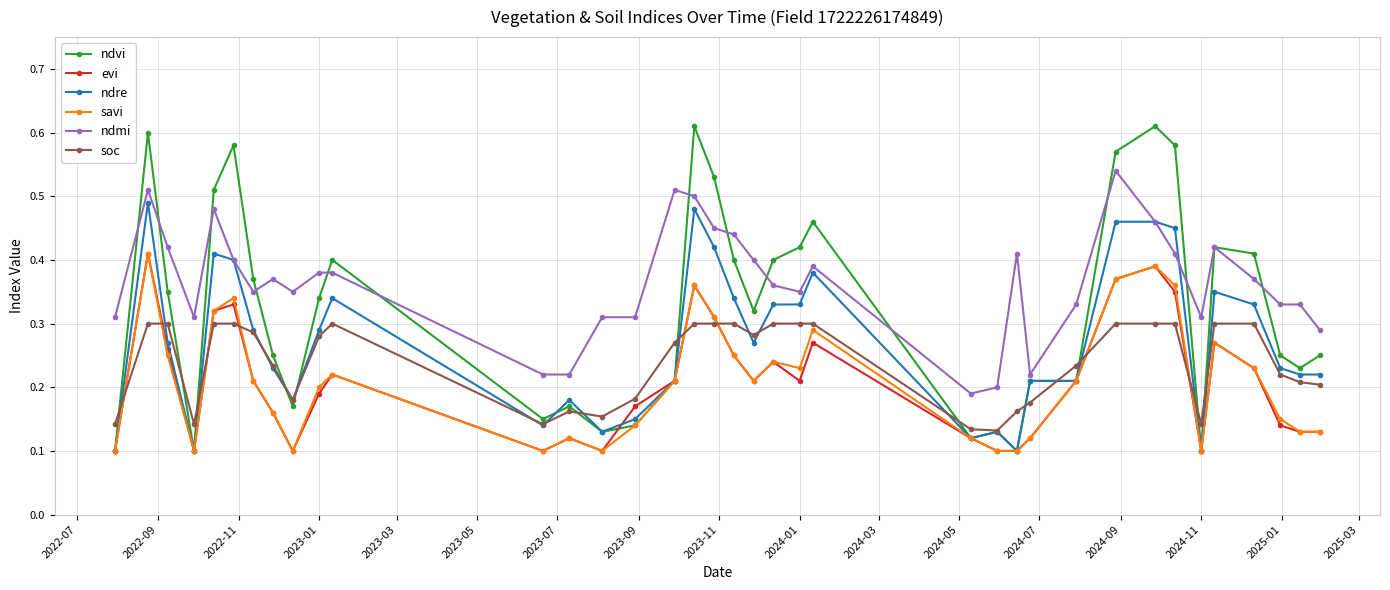

After their last crossing, which series has the higher values: soc or evi?

soc